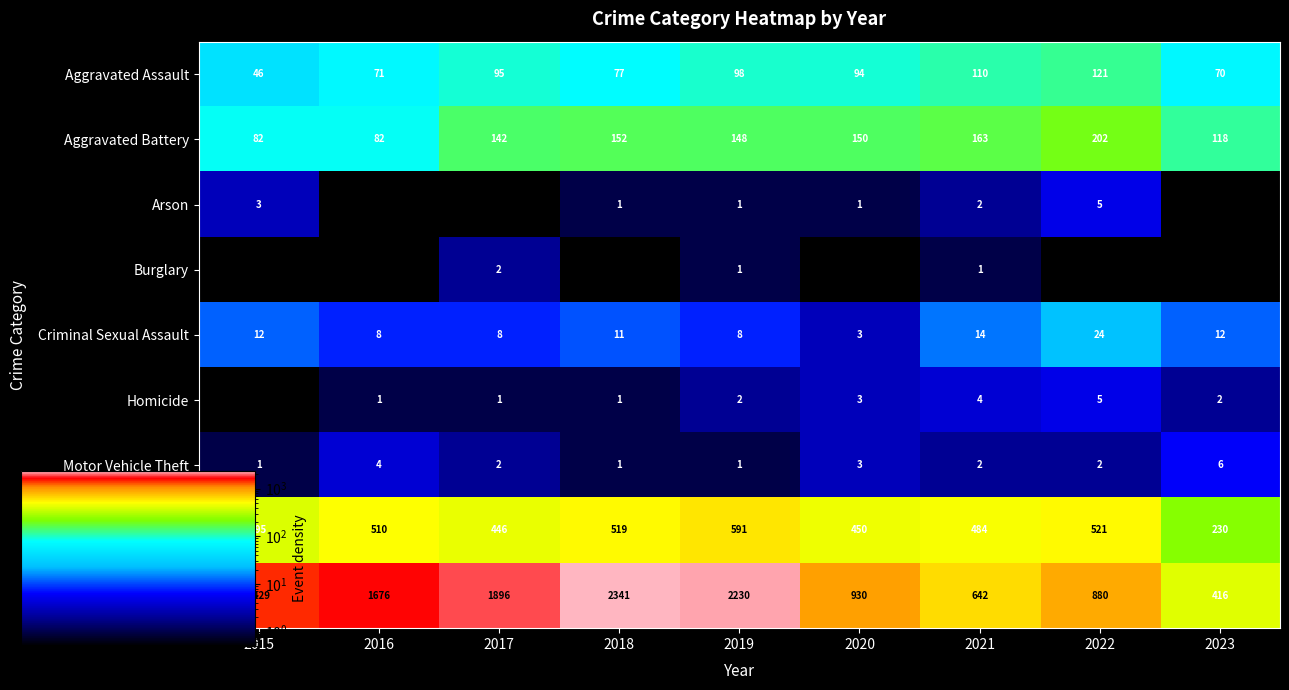

At how many categories does at least one series exceed 1932?

2